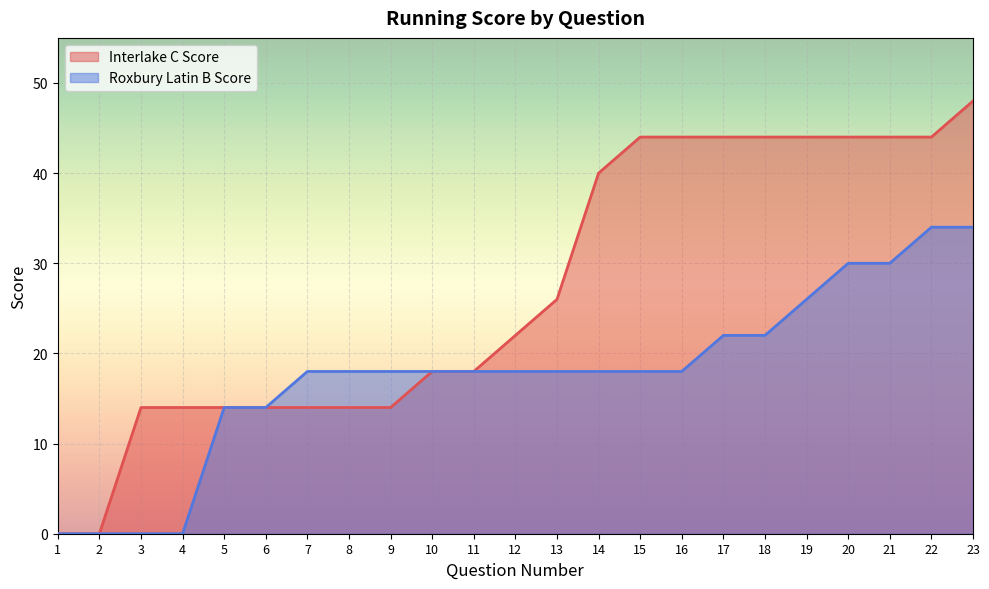

What is the total value across all series at 21?

74